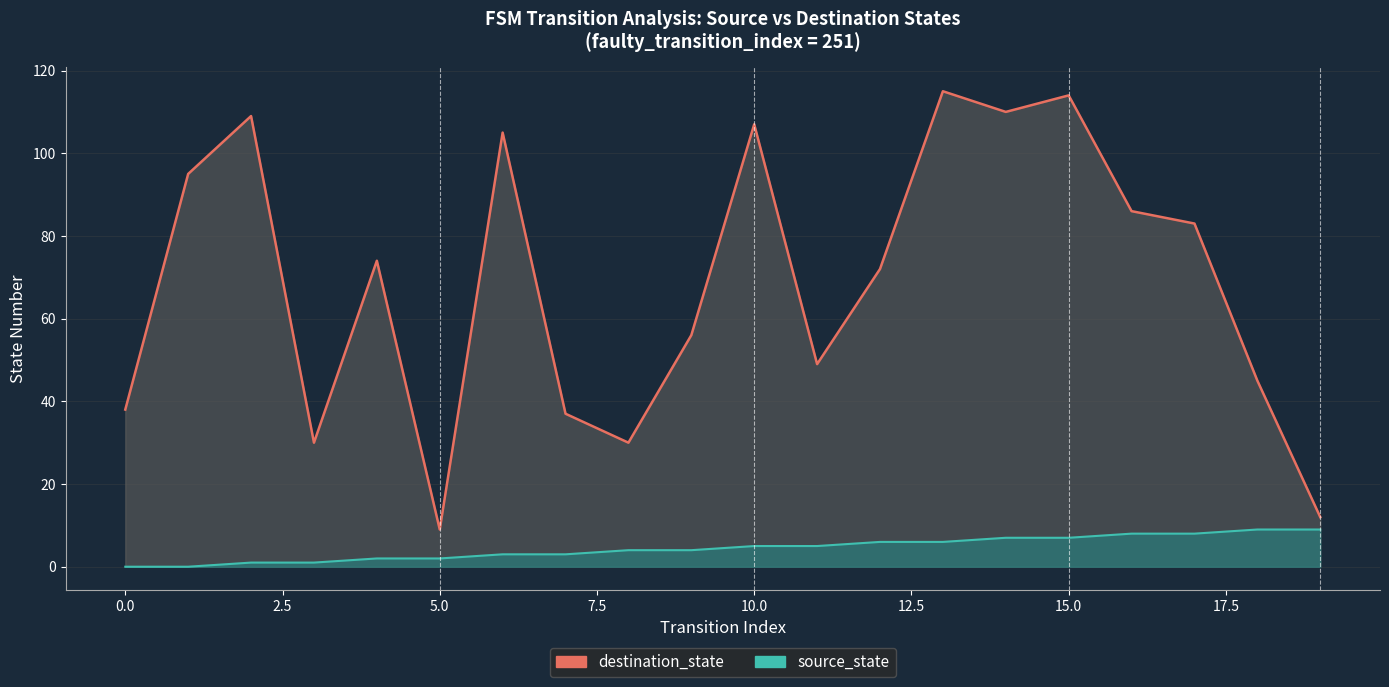

How many categories are shown in the chart?

20